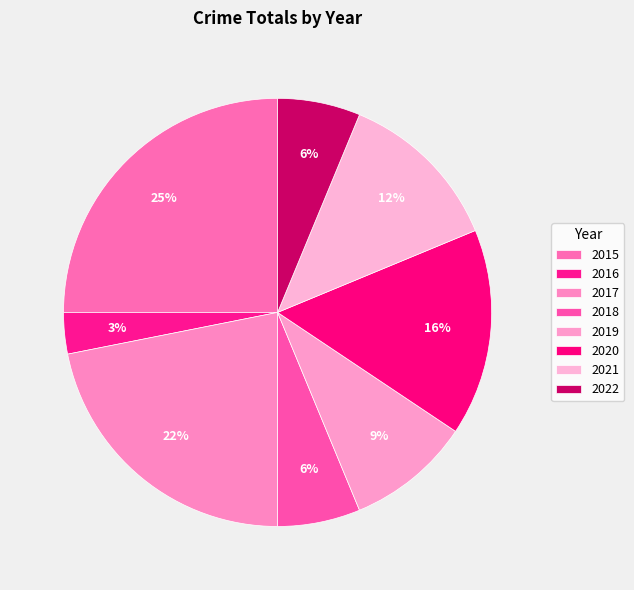

What percentage is NOT represented by 2020?

84.4%